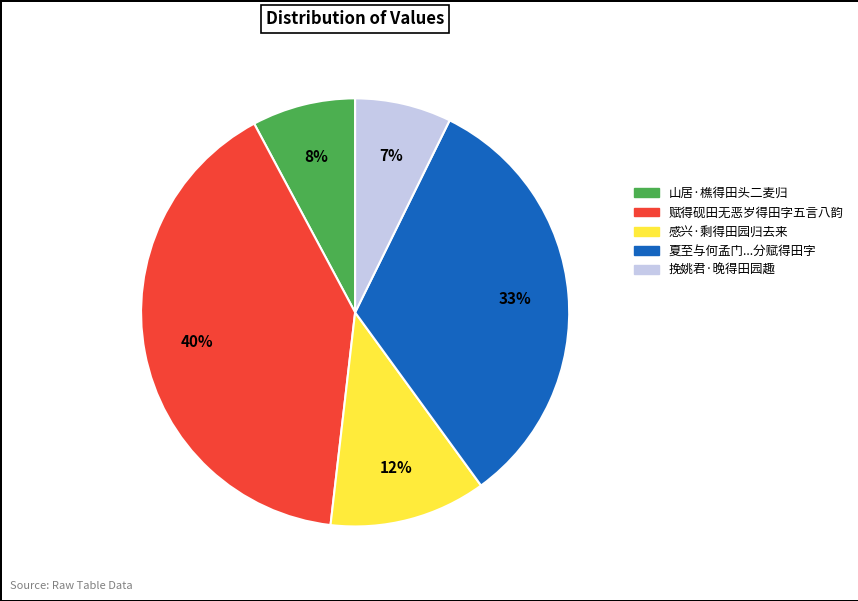

To the nearest percent, what is the average slice percentage?

20%